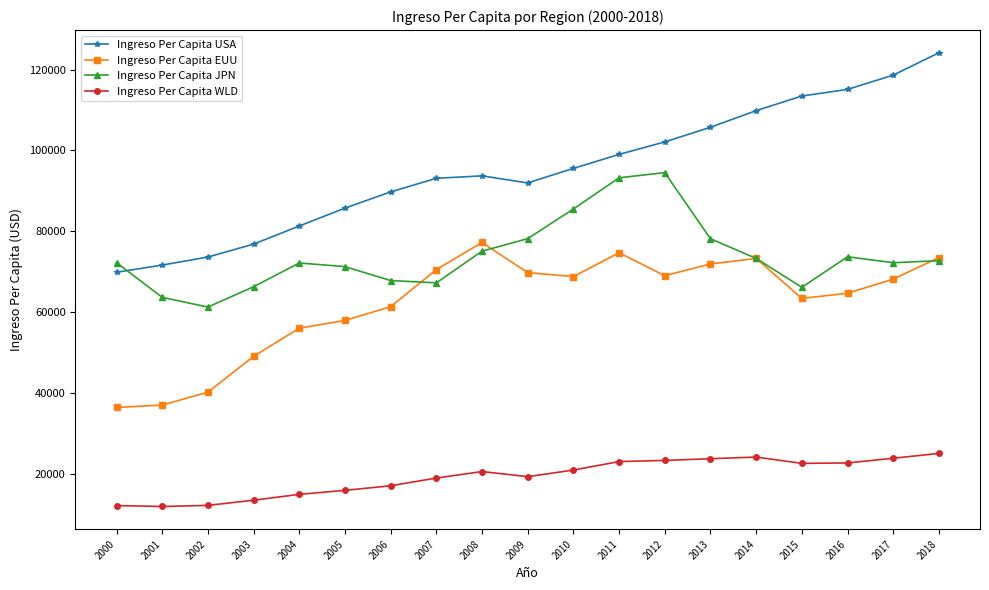

True or false: Ingreso Per Capita USA has more than 2 interior local peaks.

False